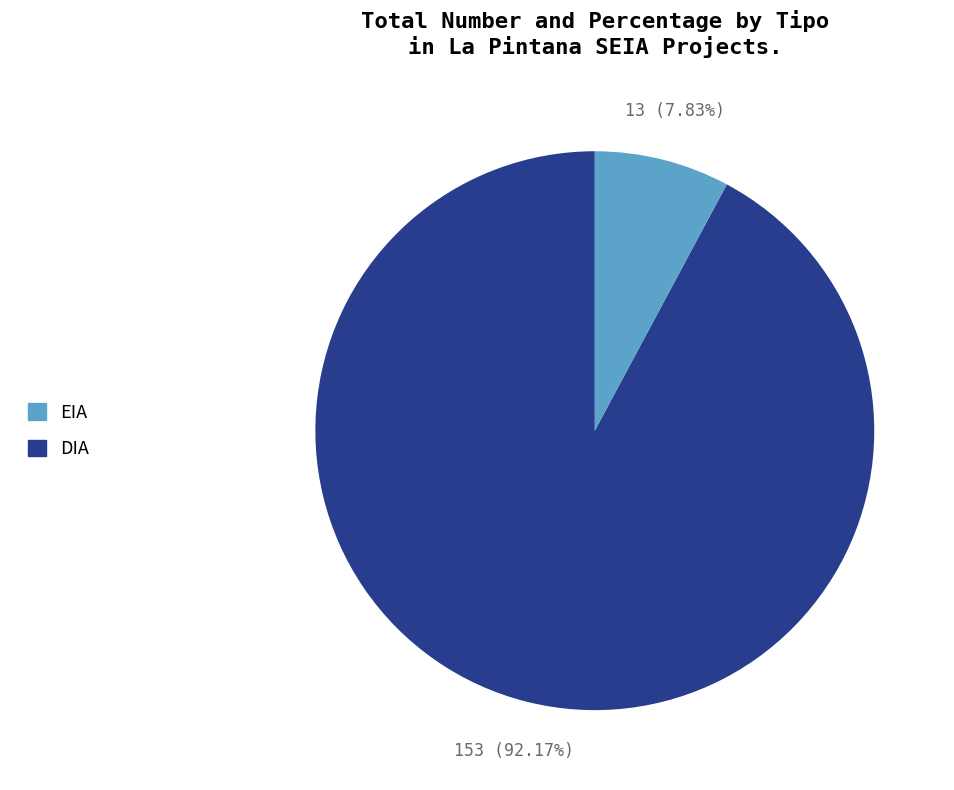

Is there a majority slice in this chart?

Yes